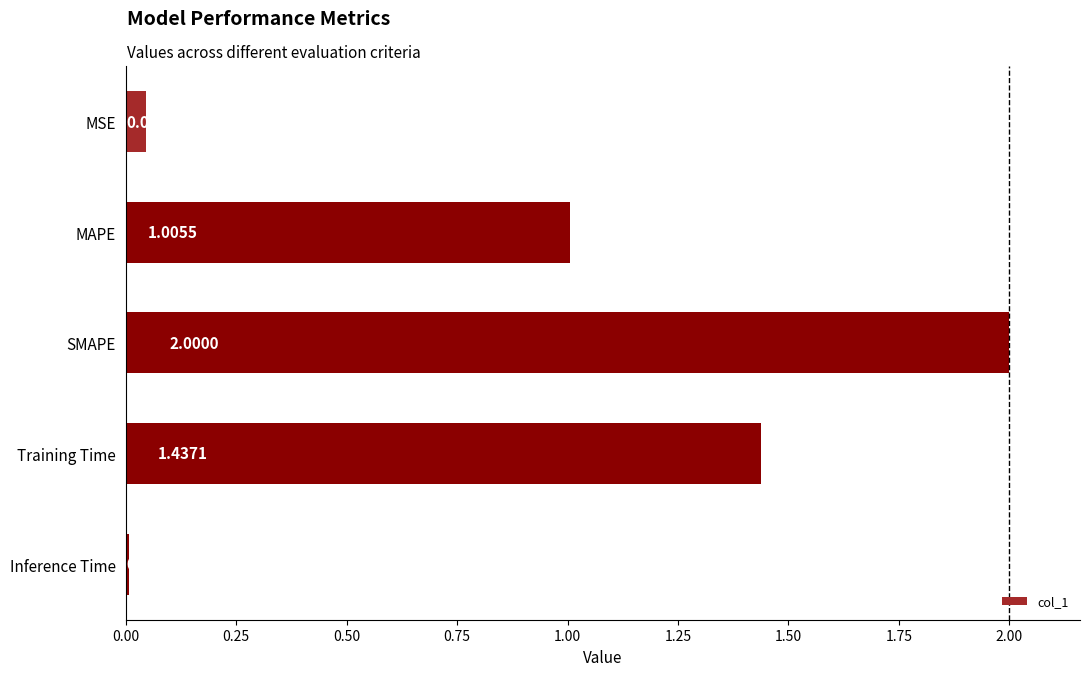

At which category does the chart reach its minimum across all series?

Inference Time